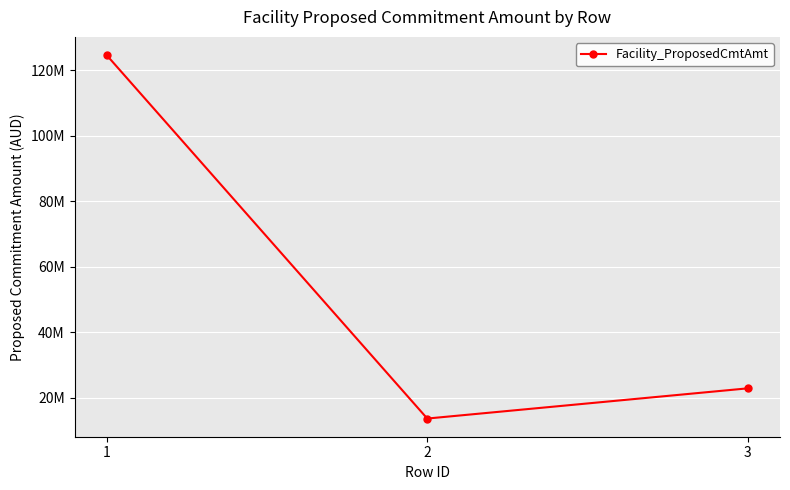

Does the chart display data point markers on the line(s)?

Yes